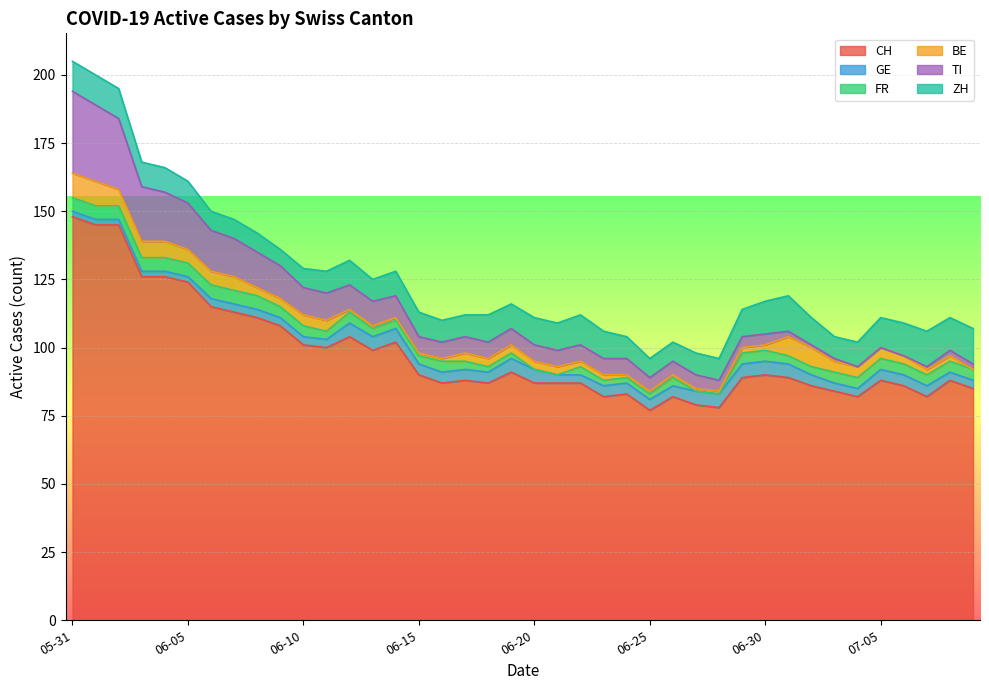

What is the average value of the TI series?

8